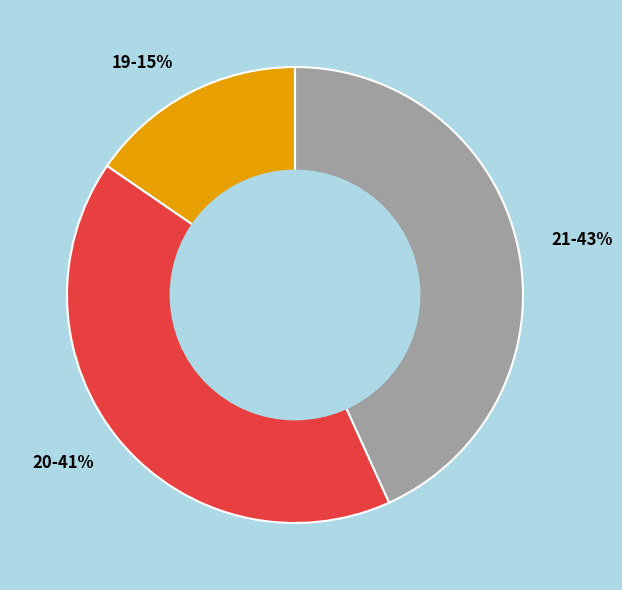

Is there a majority slice in this chart?

No